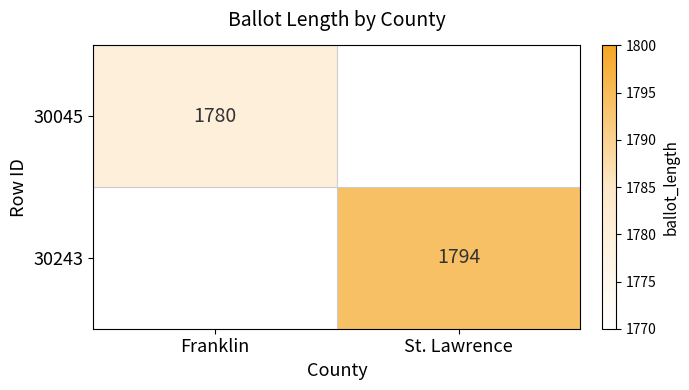

Is it true that 30045 equals 1141 at Franklin?

False